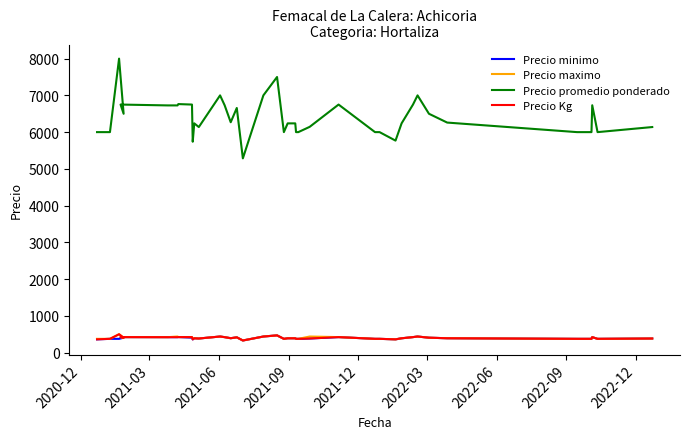

What is the difference between the maximum and minimum values in the Precio promedio ponderado series?

2714